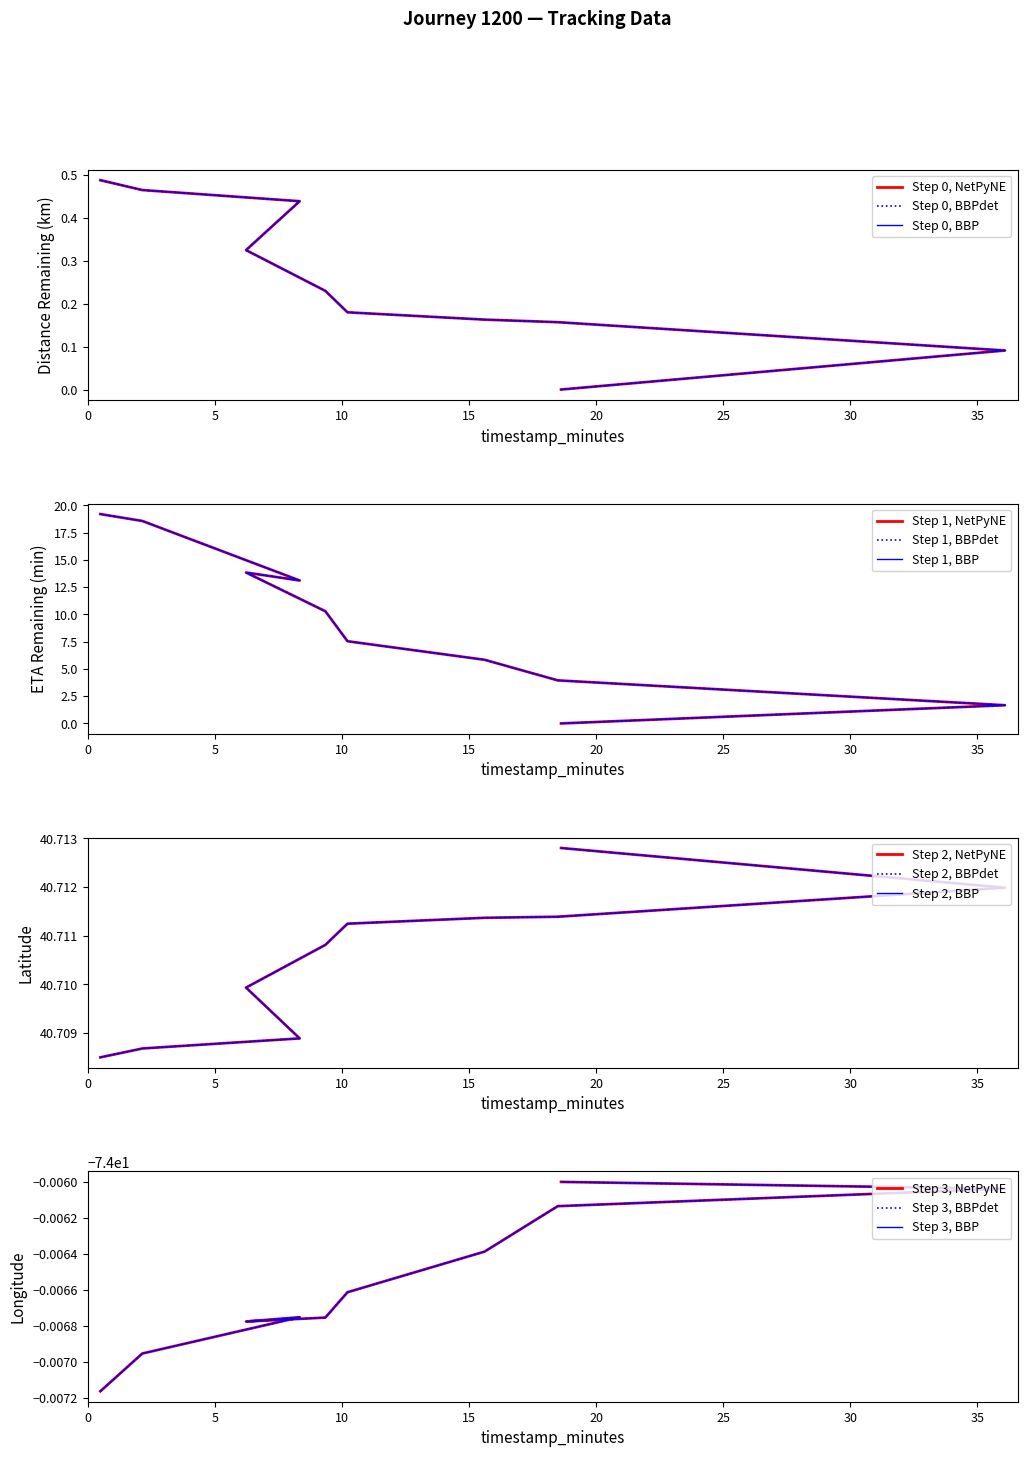

What is the spread (max minus min) of values at 0.5?

114.7